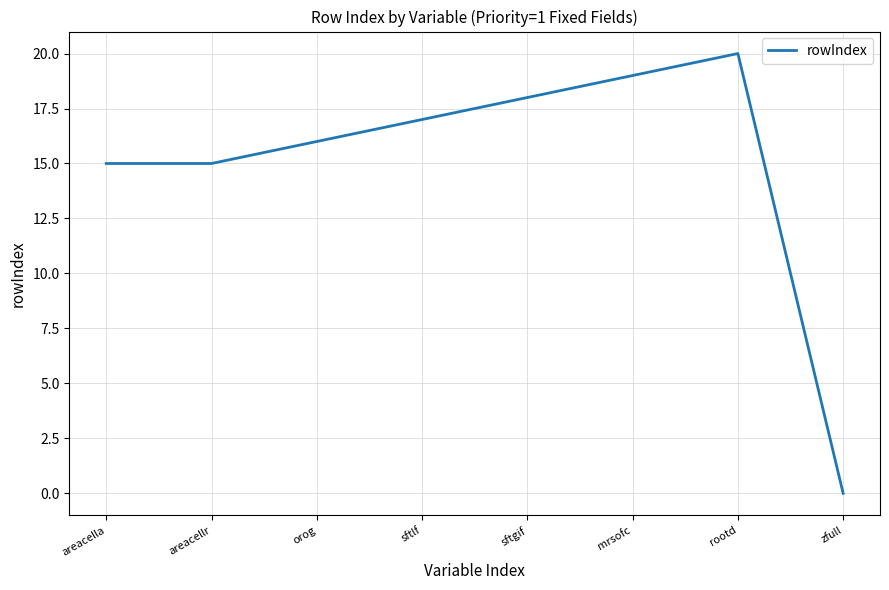

What is the maximum value shown in the chart?

20